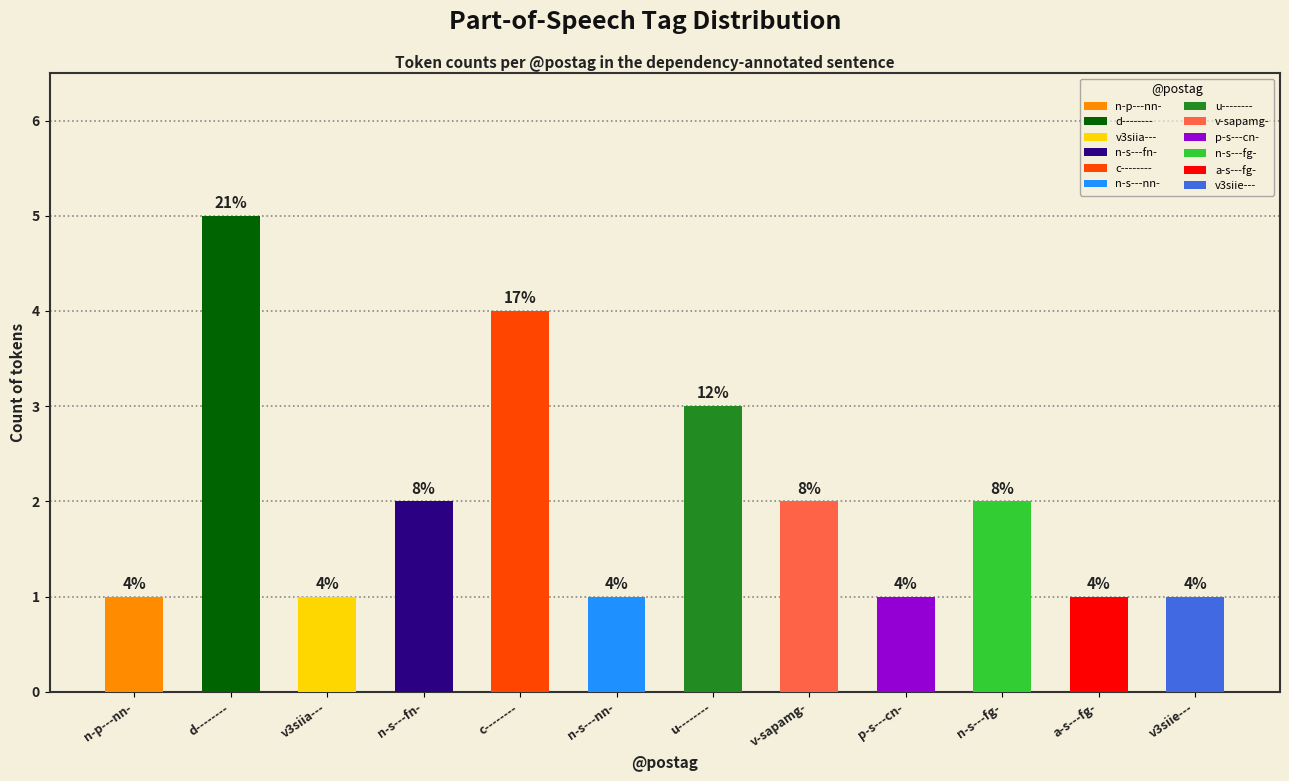

Reading right to left, extract all data points from this chart.

v3siie---=1	a-s---fg-=1	n-s---fg-=2	p-s---cn-=1	v-sapamg-=2	u--------=3	n-s---nn-=1	c--------=4	n-s---fn-=2	v3siia---=1	d--------=5	n-p---nn-=1